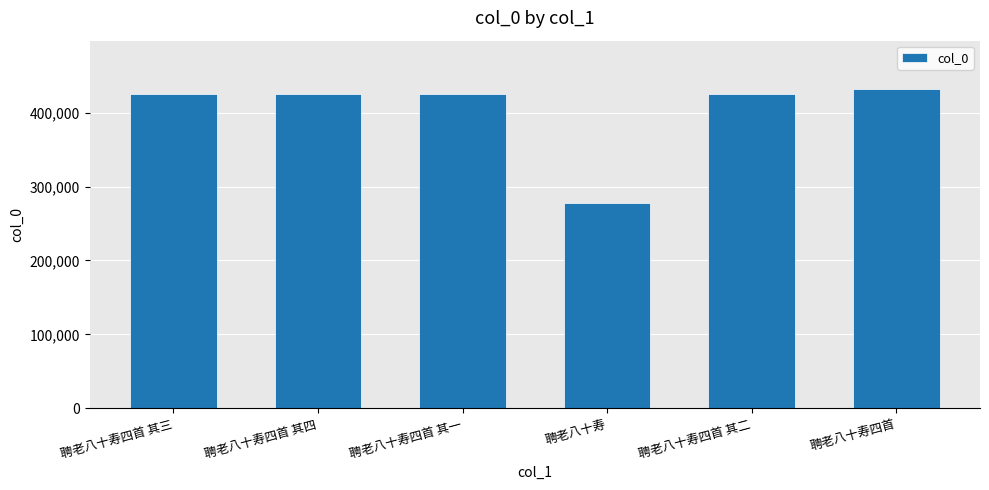

True or false: the data shows 717893 at 聘老八十寿四首 其四.

False